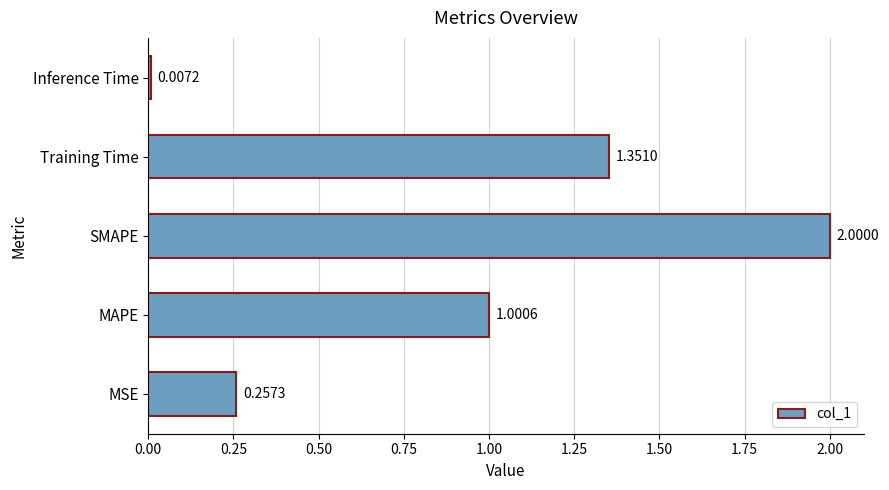

Where is the data nearest to the value 1?

MAPE